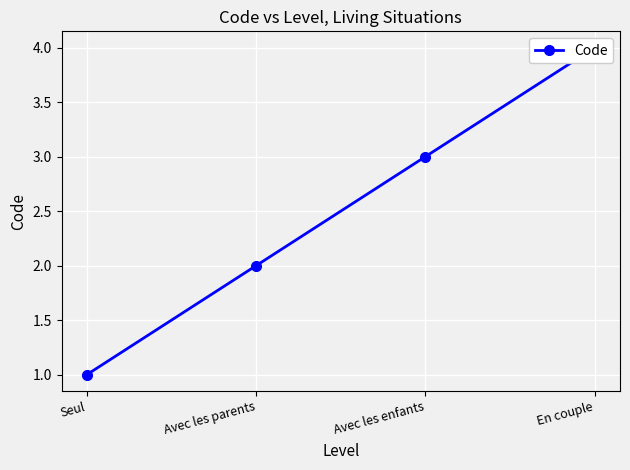

Which category has the highest value across all series?

En couple